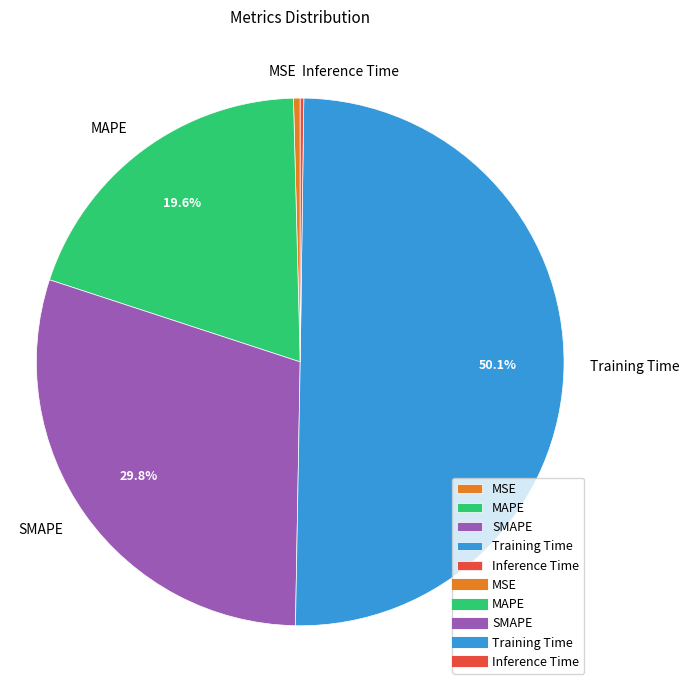

Which slice is the largest?

Training Time